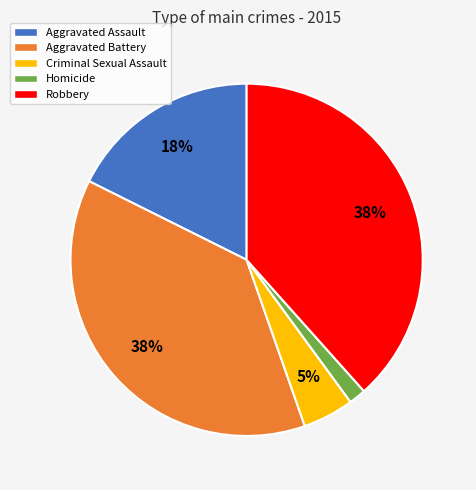

How many slices are in this pie chart?

5